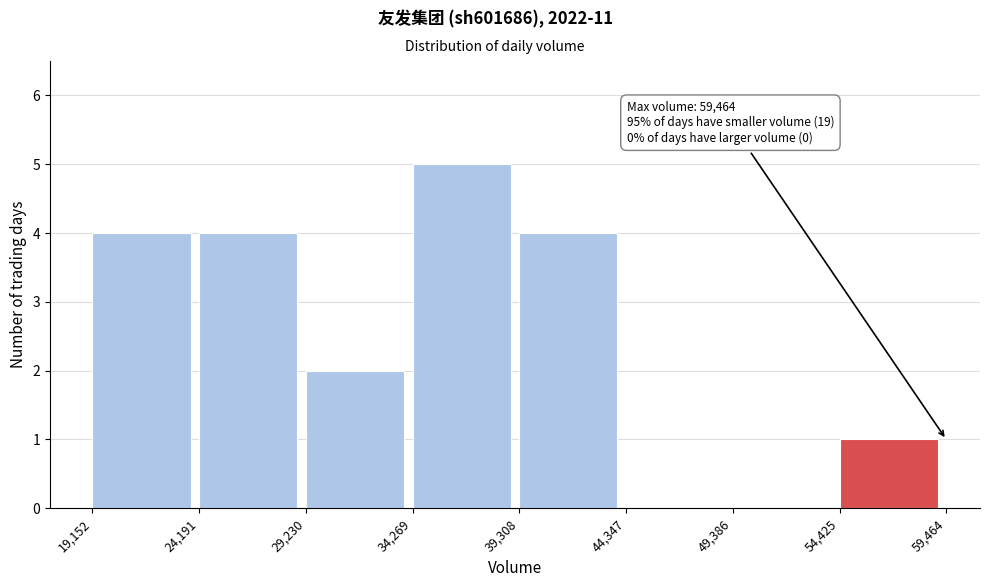

Which range on the x-axis has the tallest bar?

34,269 to 39,308